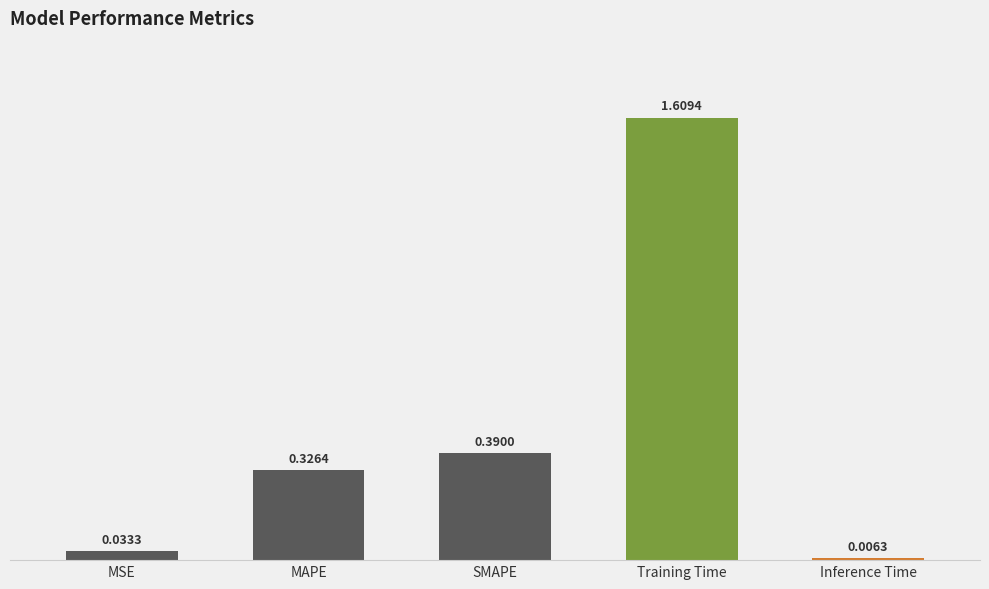

Between MSE and Inference Time, which is larger?

MSE